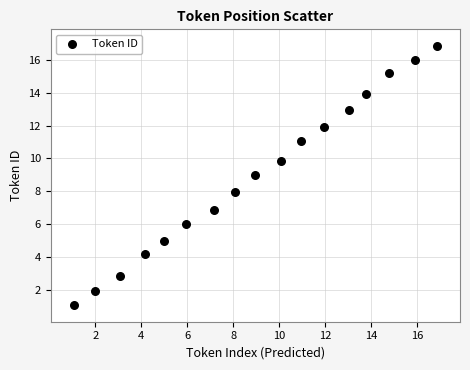

What is the range of X values (max minus min)?

15.8